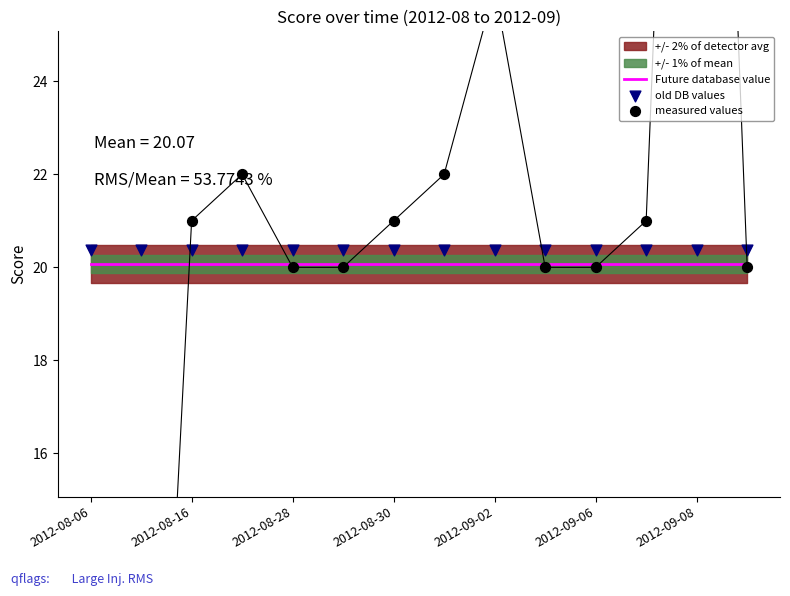

At how many categories does at least one series exceed 30?

1